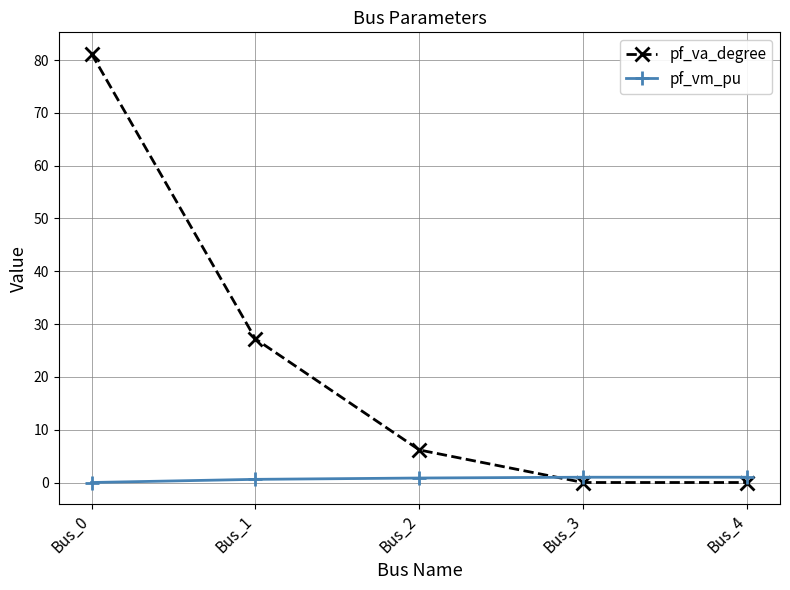

Is this an area chart (filled region under the line)?

No